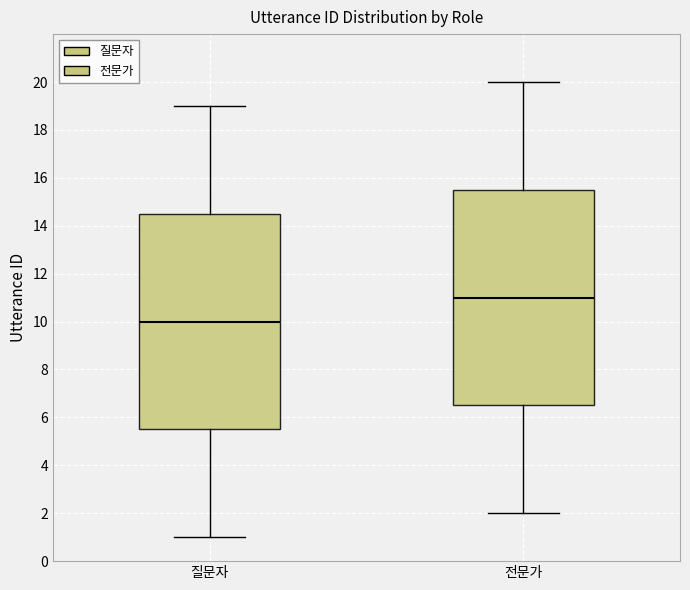

Reading left to right, transcribe this box plot: for each box, give where its median line is, the range the box spans, and where its two whiskers end, as read against the y-axis. The values are not printed on the chart, so give them approximately, as read against the axis.

질문자: median 10.0, box 5.6 to 14.6, whiskers 1.0 to 19.0
전문가: median 11.0, box 6.6 to 15.6, whiskers 2.0 to 20.0